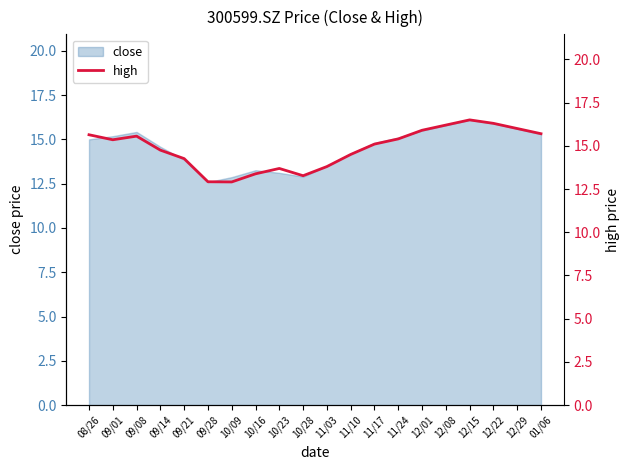

Is it true that the value at 11/17 is 9.1?

False